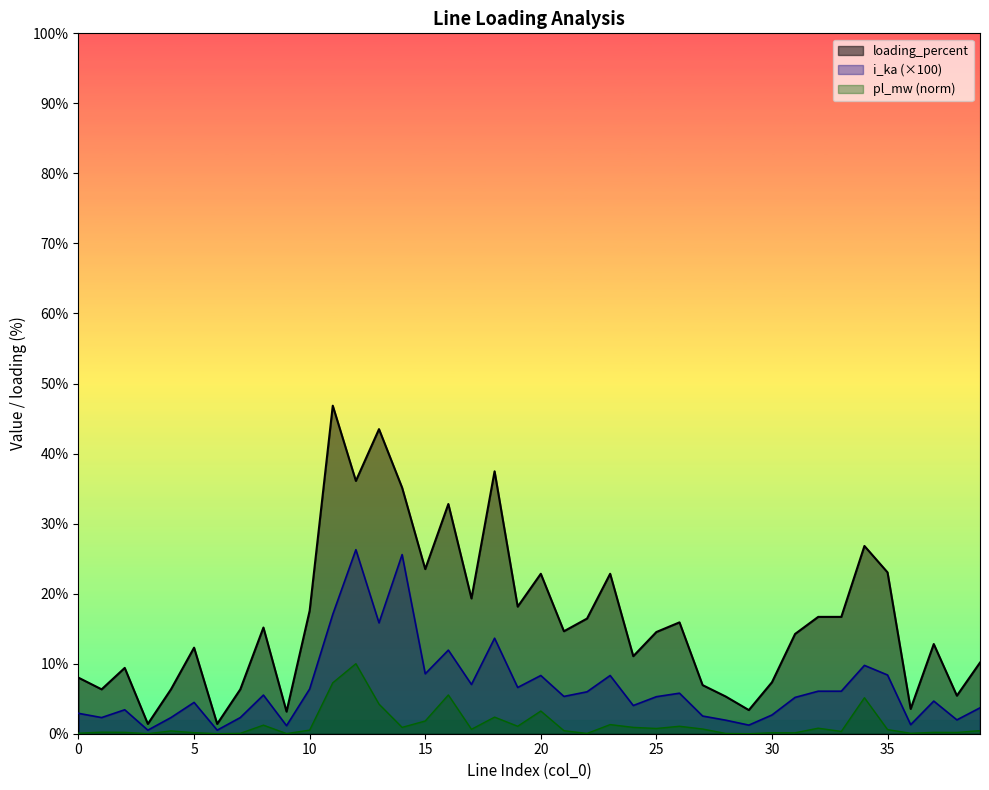

Which series has the largest range (max minus min)?

loading_percent